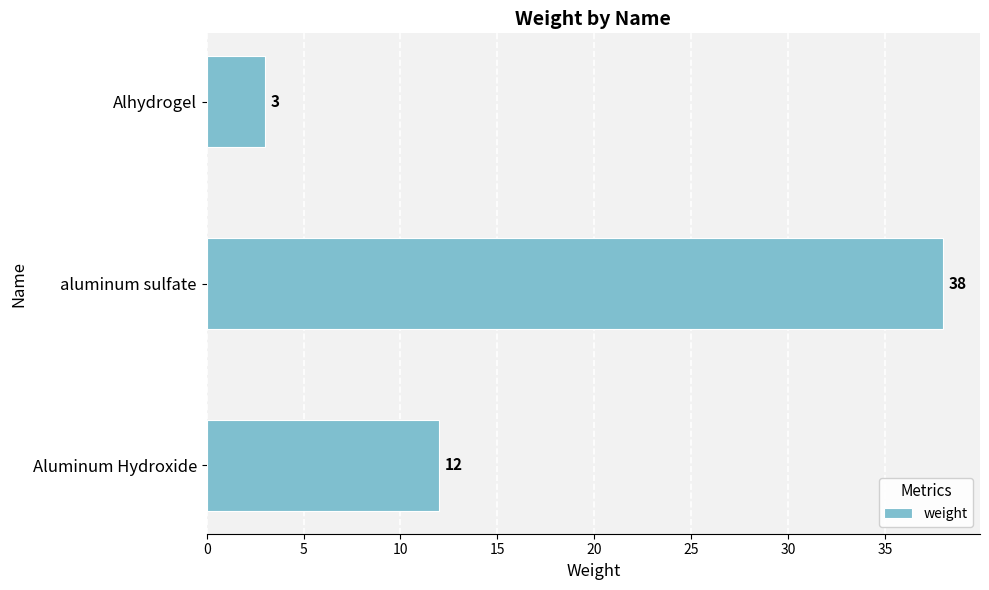

What is the sum of the values at Alhydrogel and Aluminum Hydroxide?

15